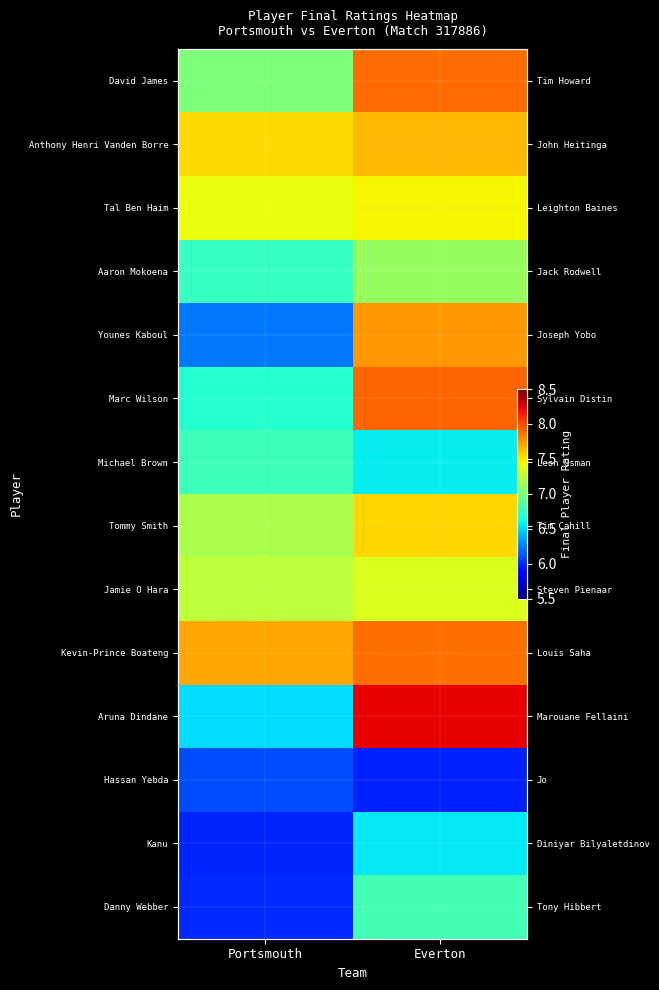

Between Everton and Portsmouth, which is larger?

Everton